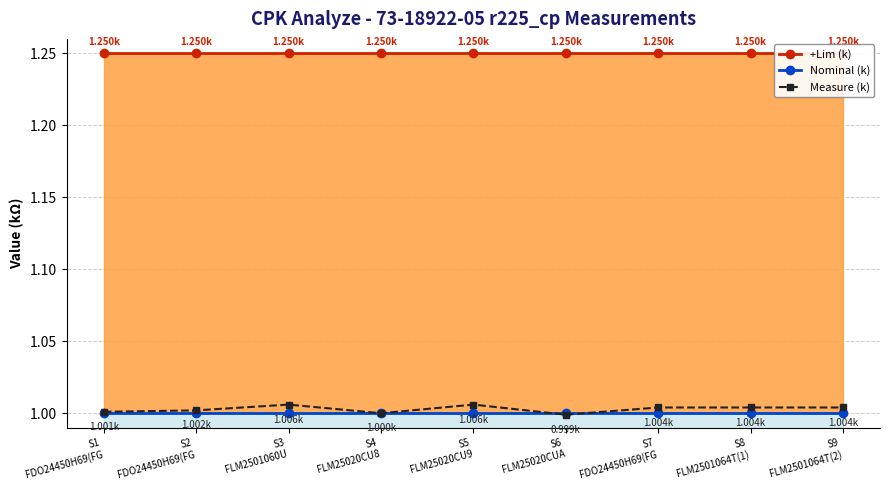

Count the number of data series in this chart.

3